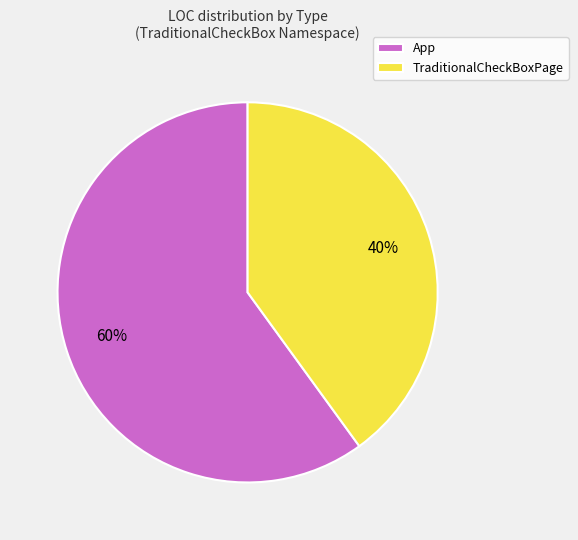

To the nearest percent, what is the average slice percentage?

50%